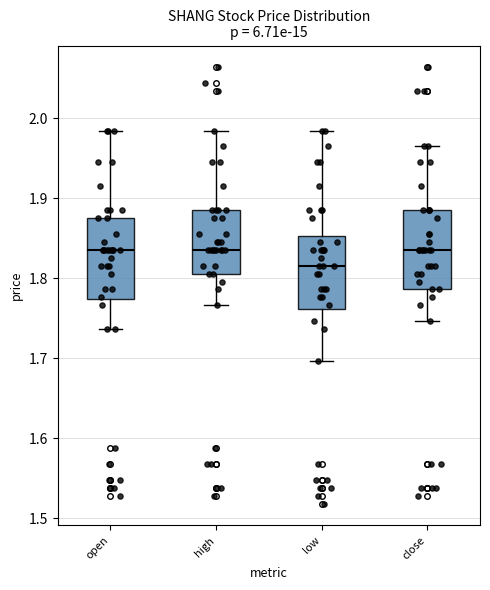

Which box's median line is the lowest?

low